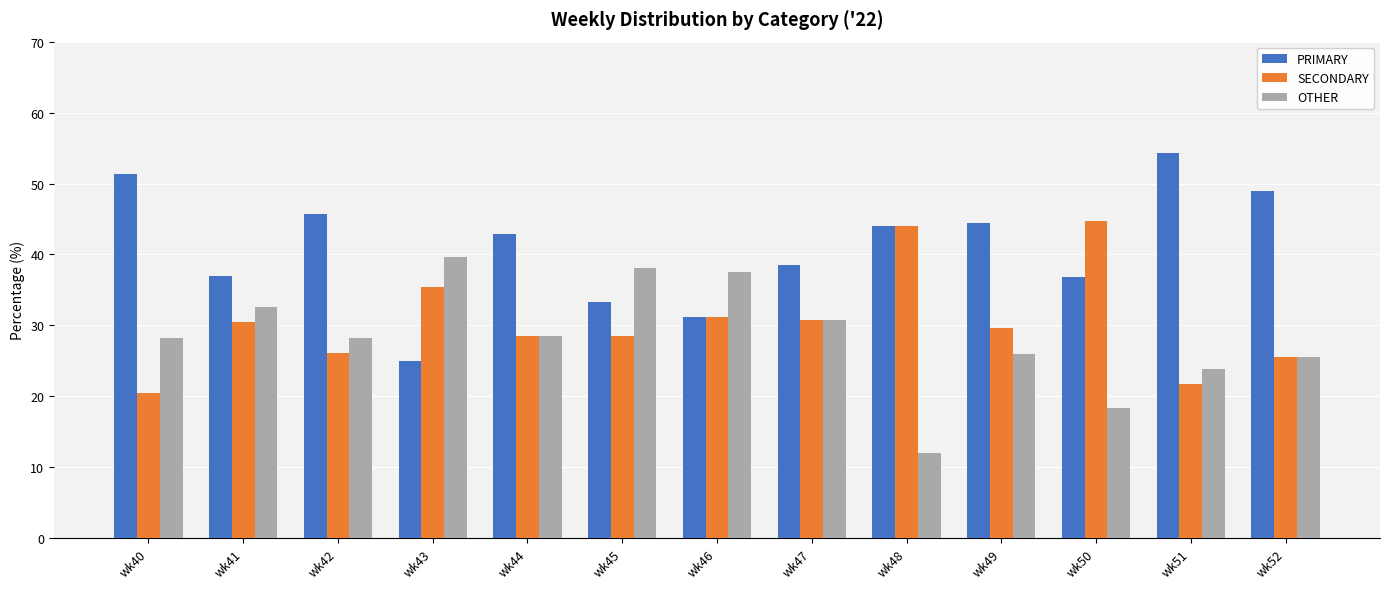

How many data points in SECONDARY are above 29?

7